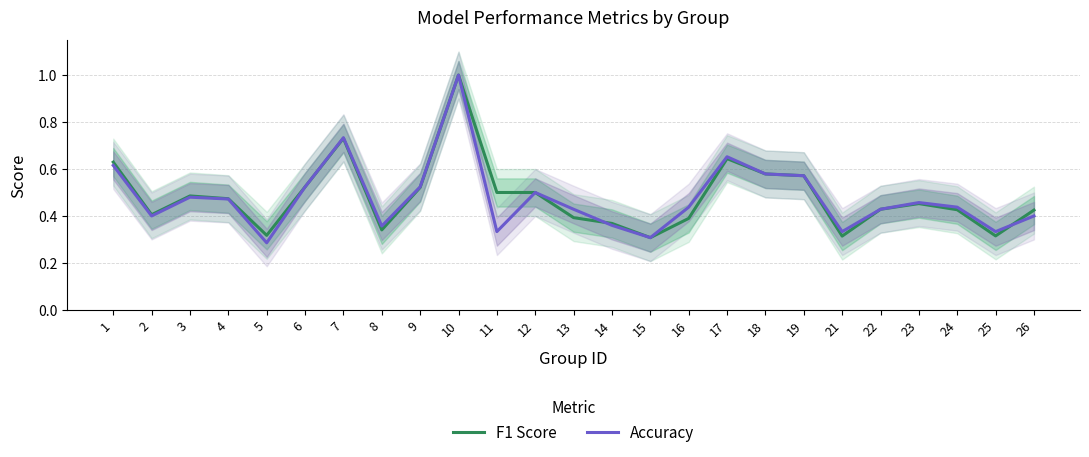

What is the lowest value of the Accuracy series?

0.3